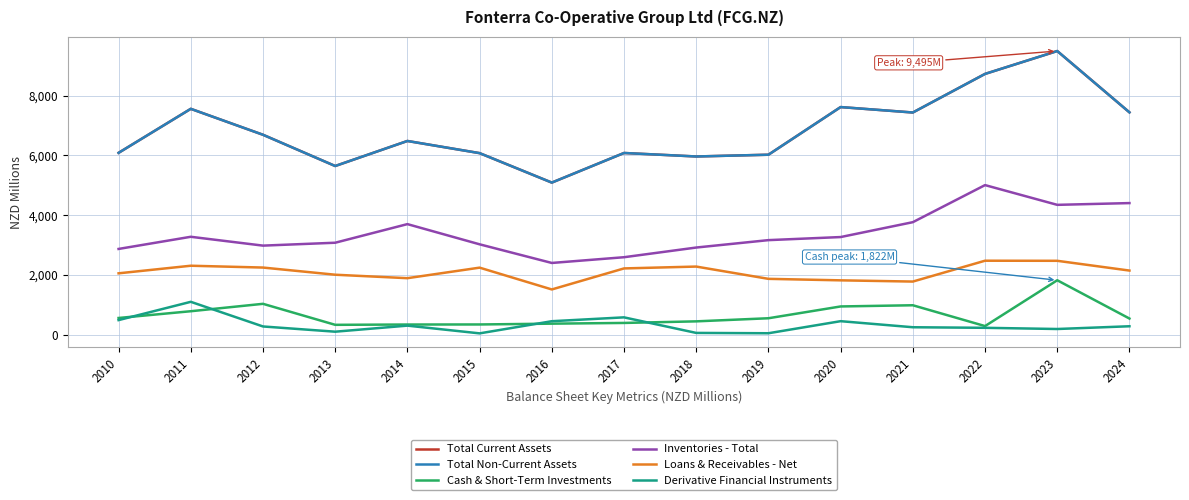

Reading right to left, what are all the values shown in this chart?

Total Current Assets: 7442	9495	8729	7437	7619	6024	5965	6082	5091	6077	6484	5646	6692	7560	6087
Total Non-Current Assets: 7442	9495	8729	7437	7619	6024	5965	6082	5091	6077	6484	5646	6692	7560	6087
Cash & Short-Term Investments: 540	1822	288	985	945	550	446	393	369	342	340	330	1033	785	559
Inventories - Total: 4405	4346	5007	3766	3268	3165	2917	2593	2401	3025	3701	3078	2981	3277	2870
Loans & Receivables - Net: 2146	2473	2476	1778	1819	1869	2280	2218	1514	2244	1891	2007	2247	2308	2054
Derivative Financial Instruments: 282	190	230	249	452	48	59	580	451	44	303	100	275	1100	488